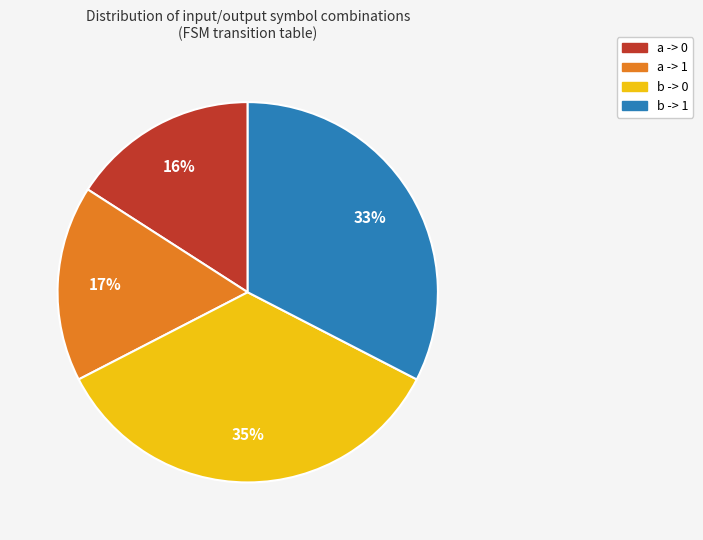

Is it true that b -> 1 is 33% of the pie?

True